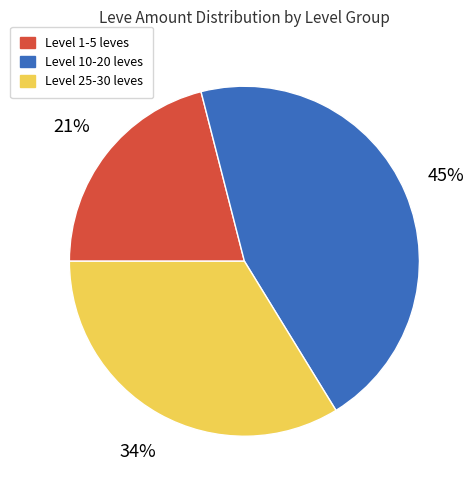

To the nearest percent, what is the difference between the largest and smallest slice percentages?

24%